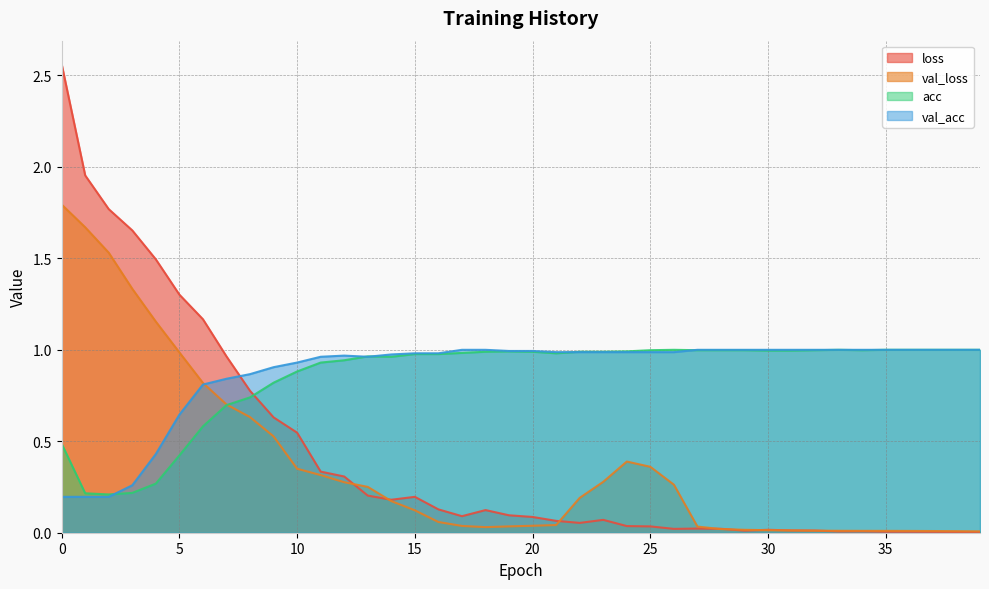

The value of val_loss at 13 is 0.3. True or false?

True